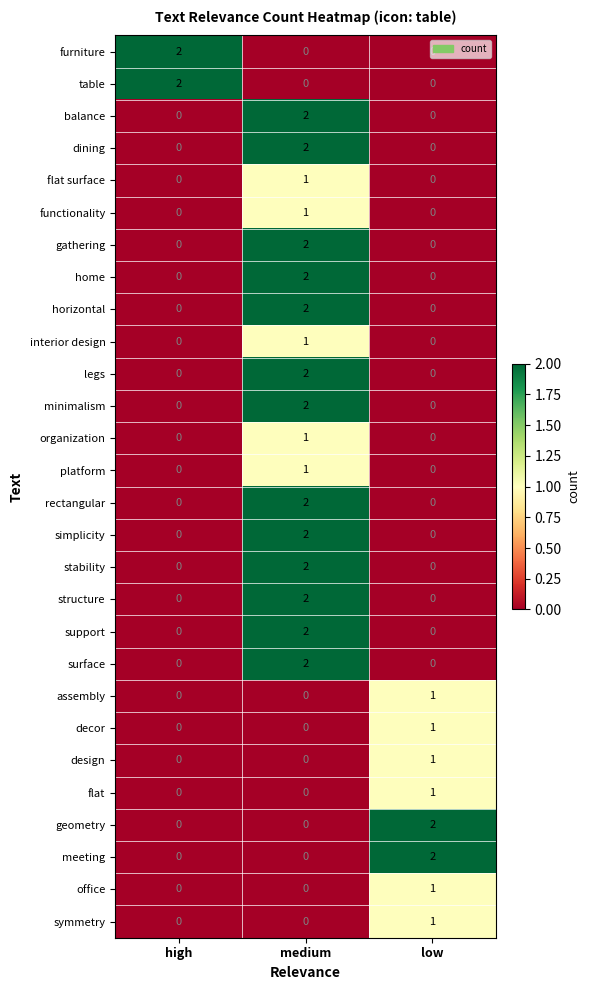

At which category is the sum across all series the highest?

medium